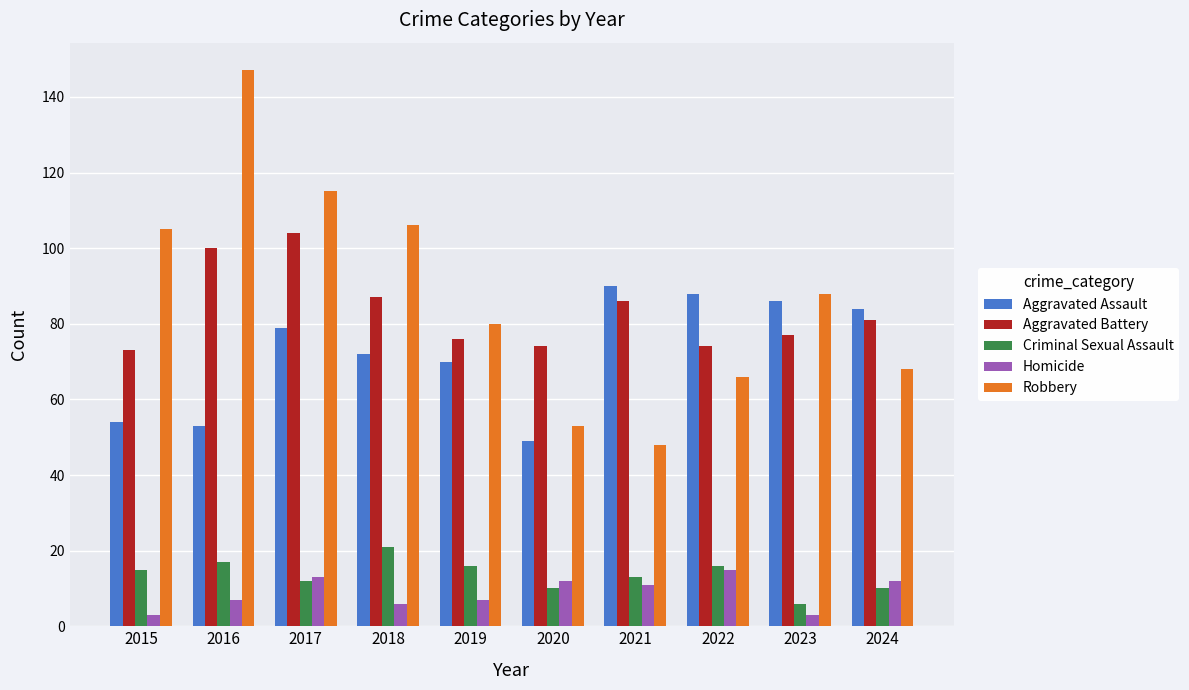

The value of Aggravated Assault at 2019 is 27. True or false?

False